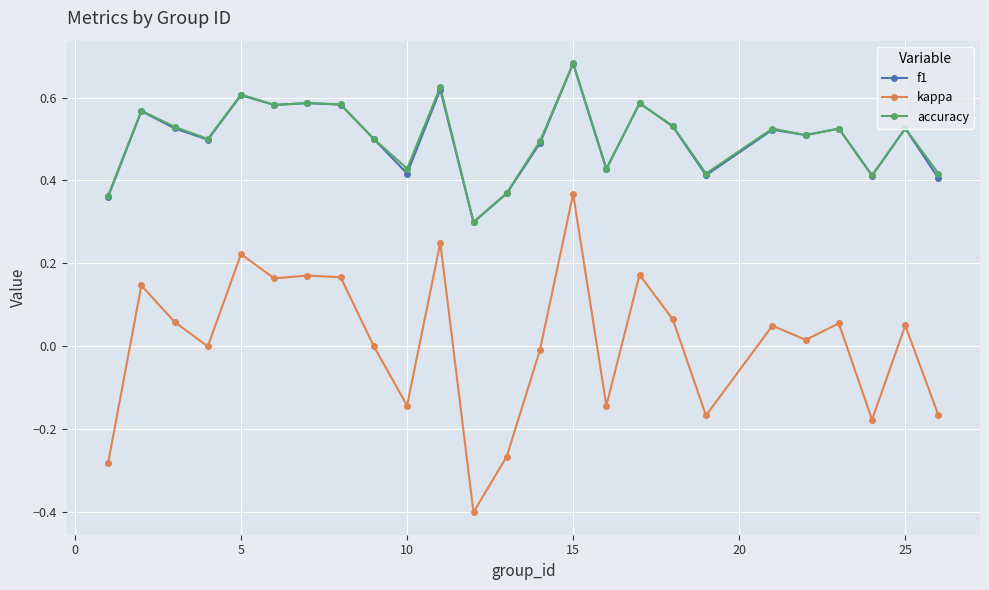

What is the smallest value displayed?

-0.4